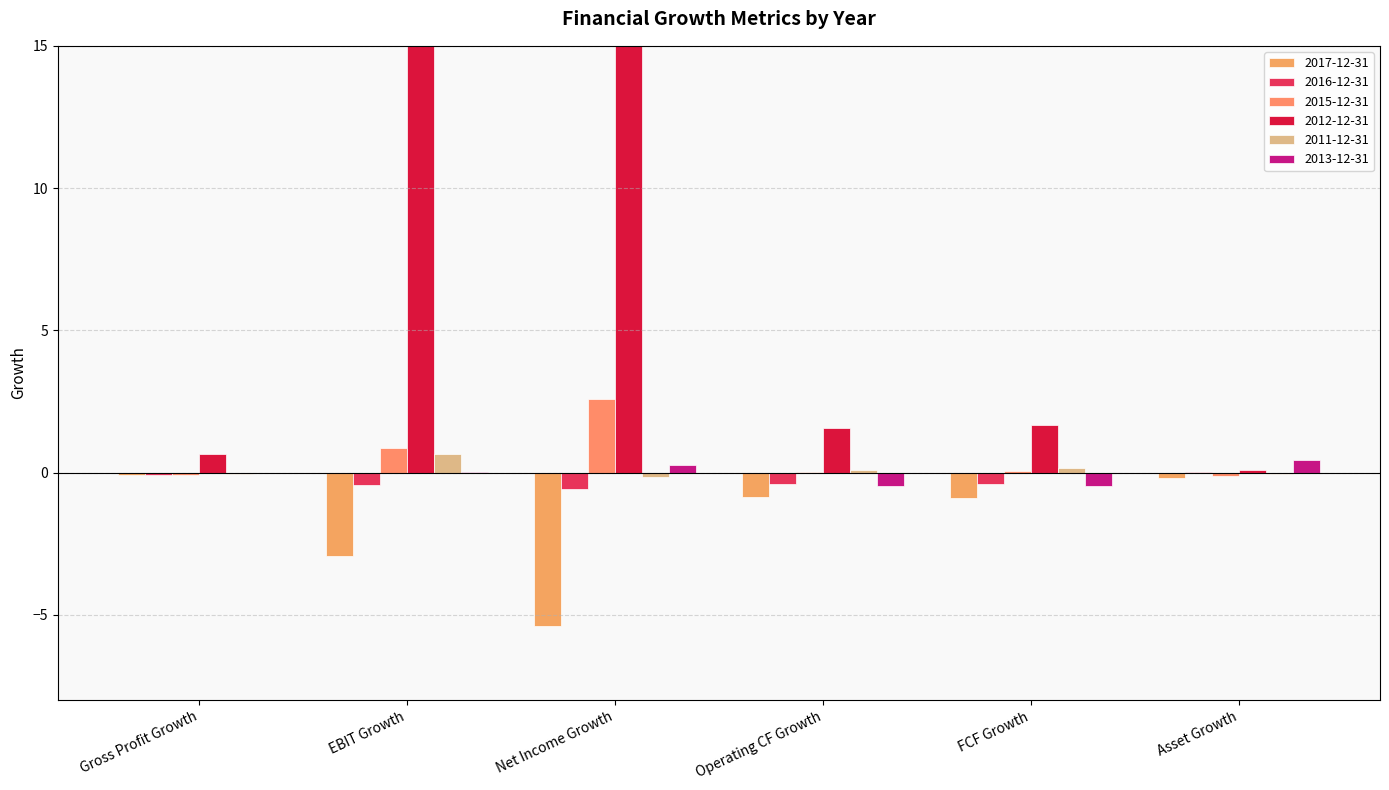

List the series in order of their peak value, lowest first.

2017-12-31, 2016-12-31, 2013-12-31, 2011-12-31, 2015-12-31, 2012-12-31